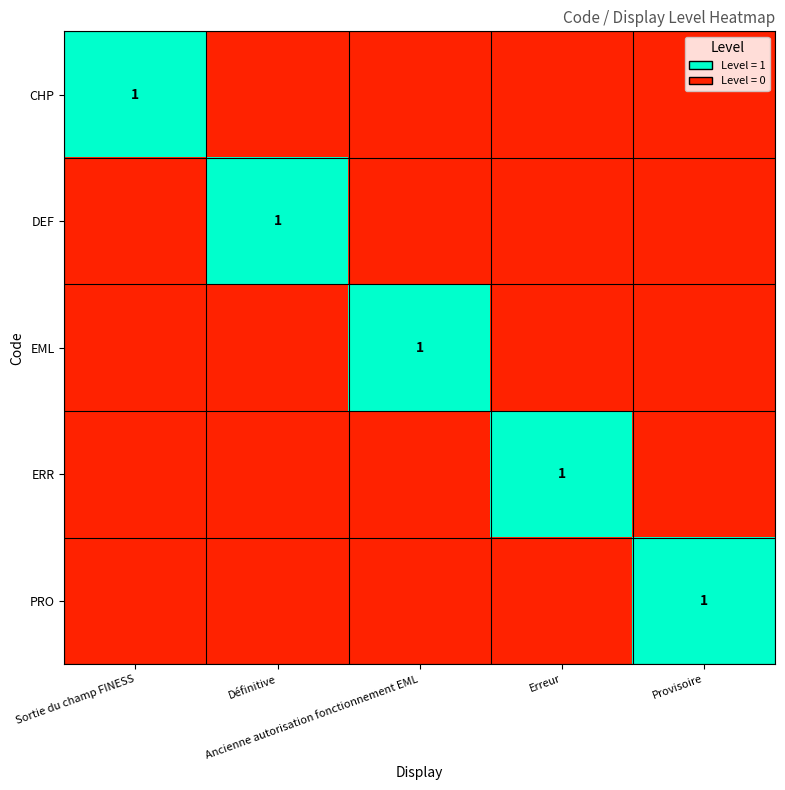

At which label does EML reach its peak?

Ancienne autorisation fonctionnement EML